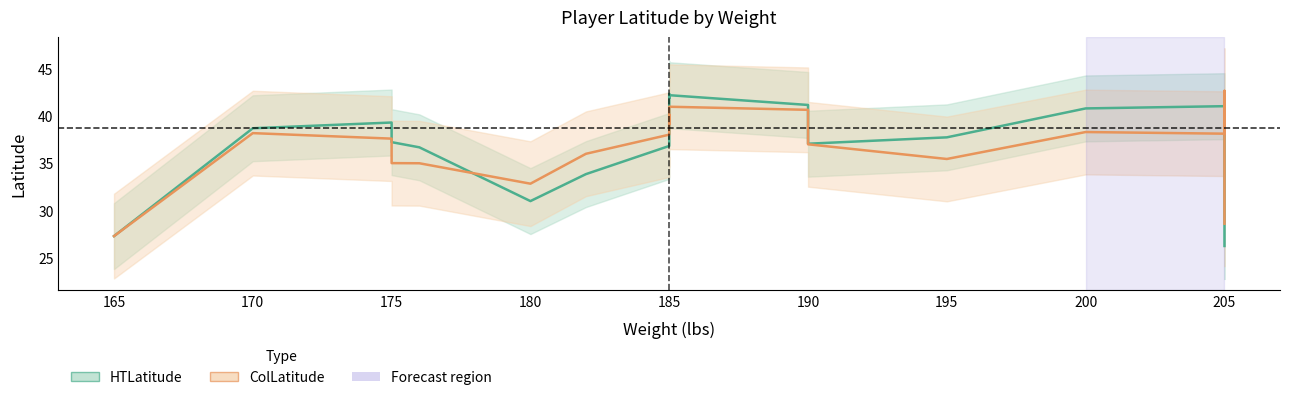

How many lines are shown in the chart?

2